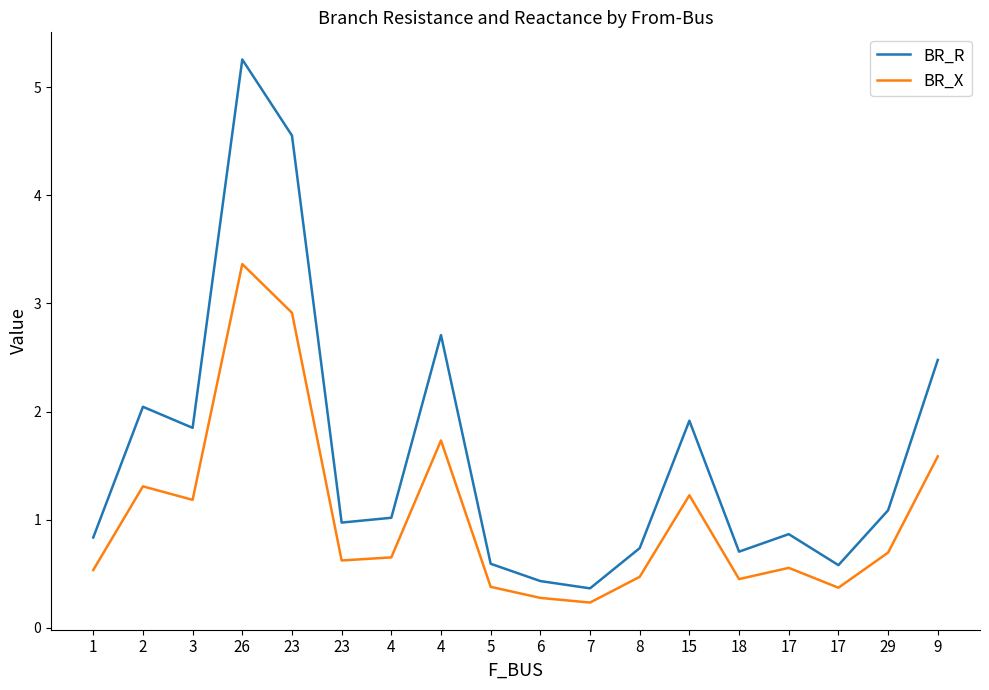

How many lines are shown in the chart?

2